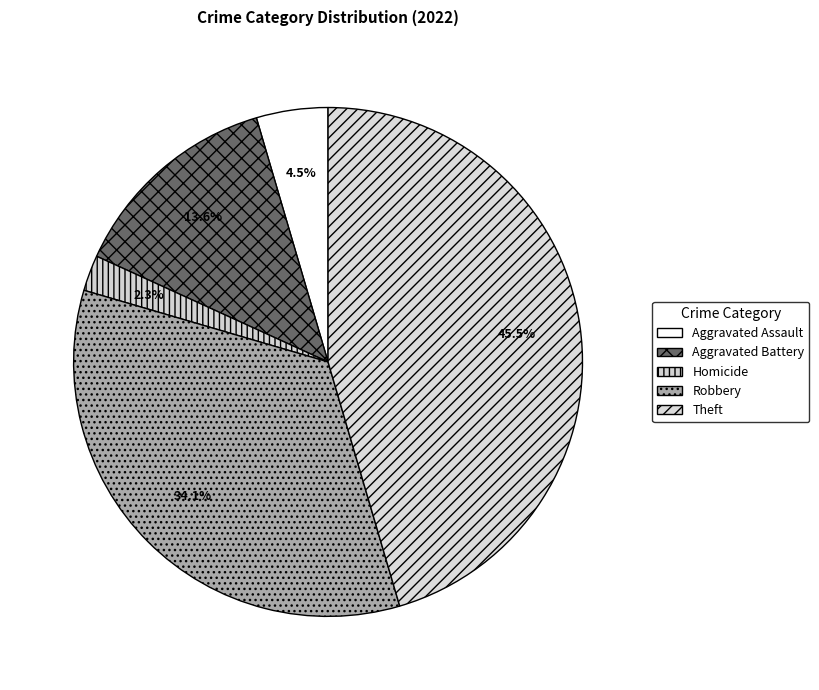

Is there any slice that represents more than half of the pie?

No